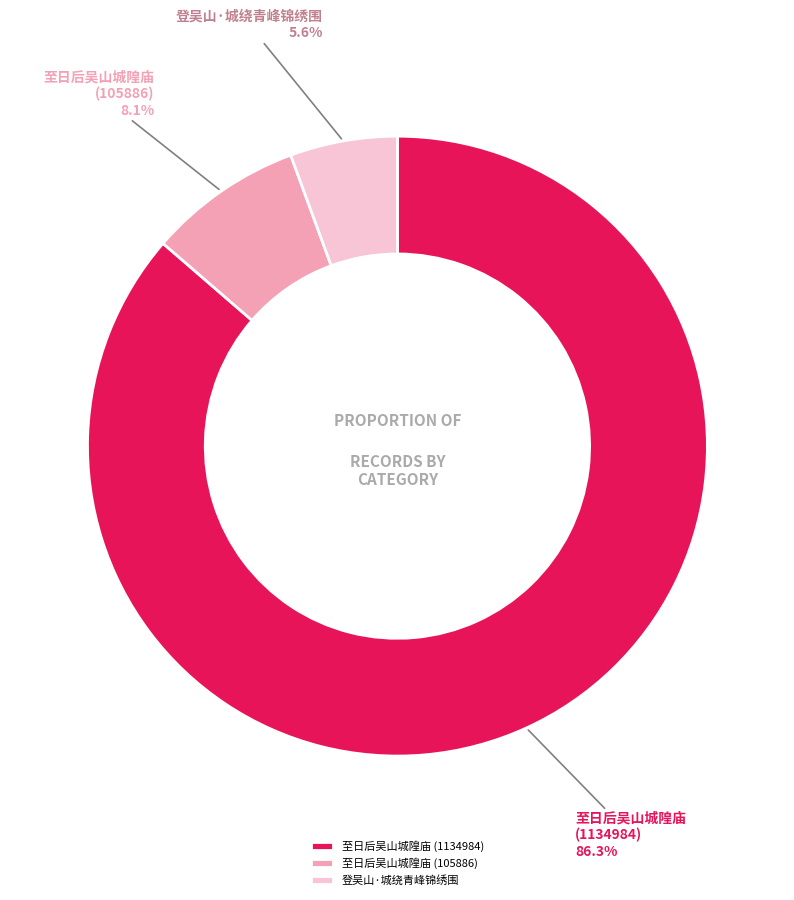

Is it true that 至日后吴山城隍庙 (1134984) is 86% of the pie?

True